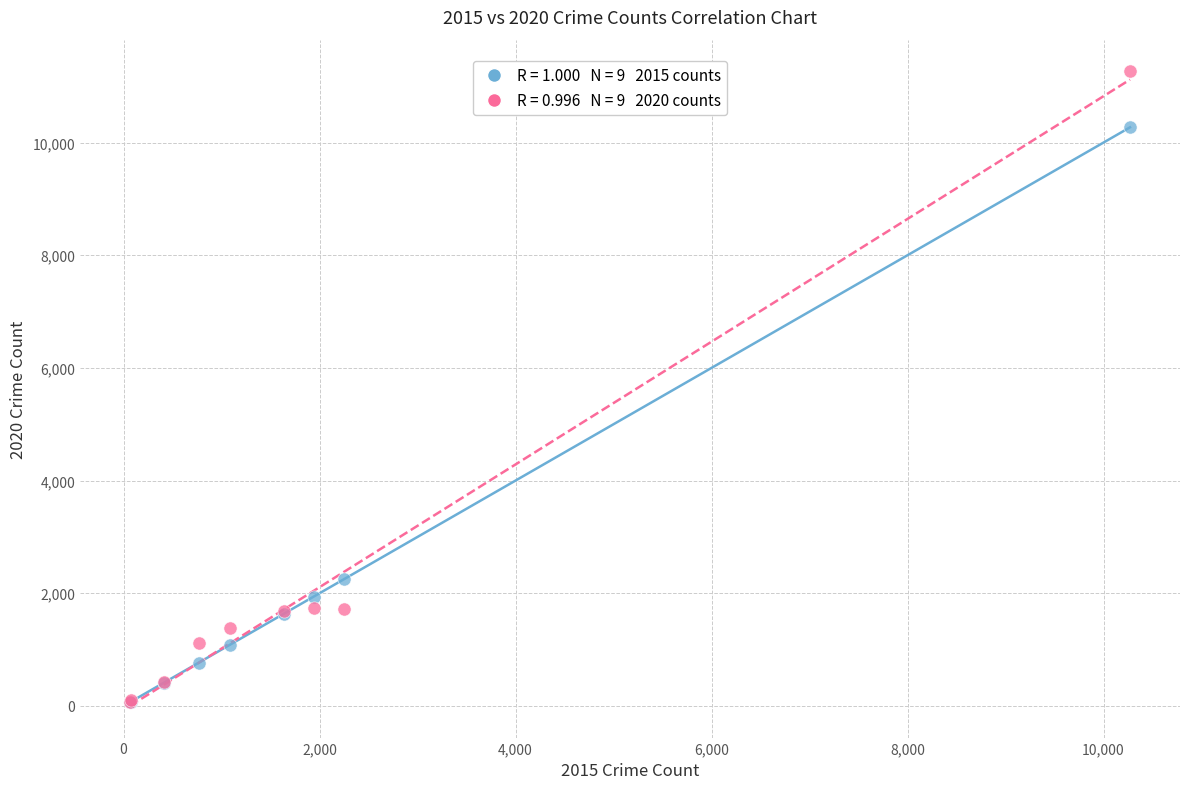

Across all series, what Y value is closest to 5664?

2245